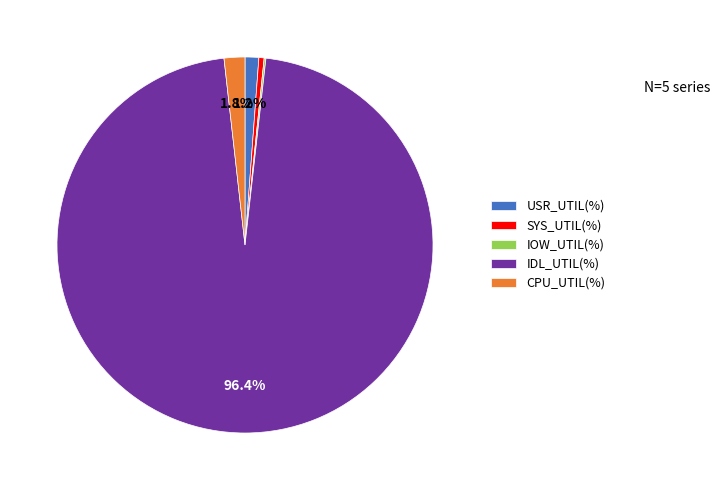

True or false: IDL_UTIL(%) accounts for 96% of the total.

True